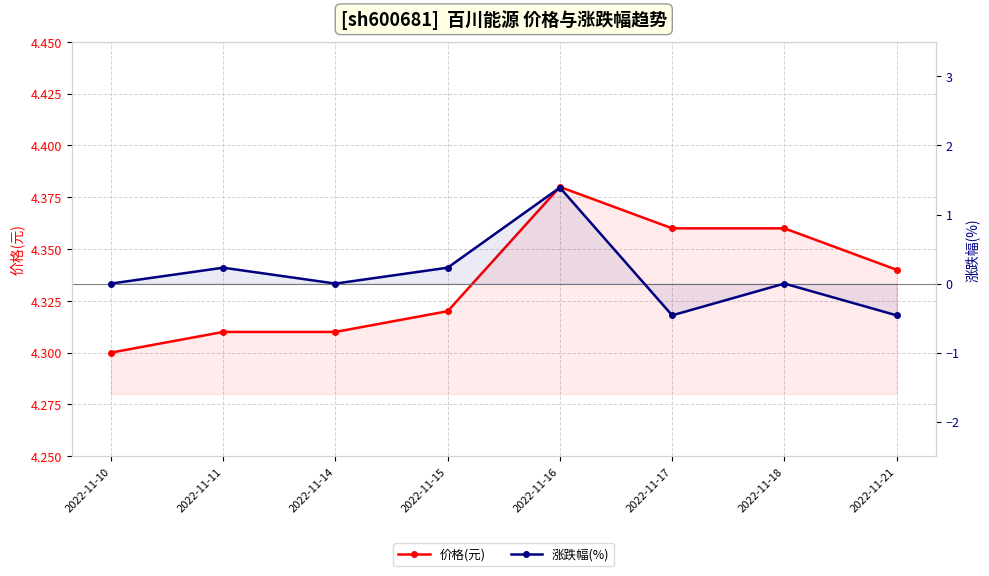

Where is 价格(元) nearest to the value 4?

2022-11-10